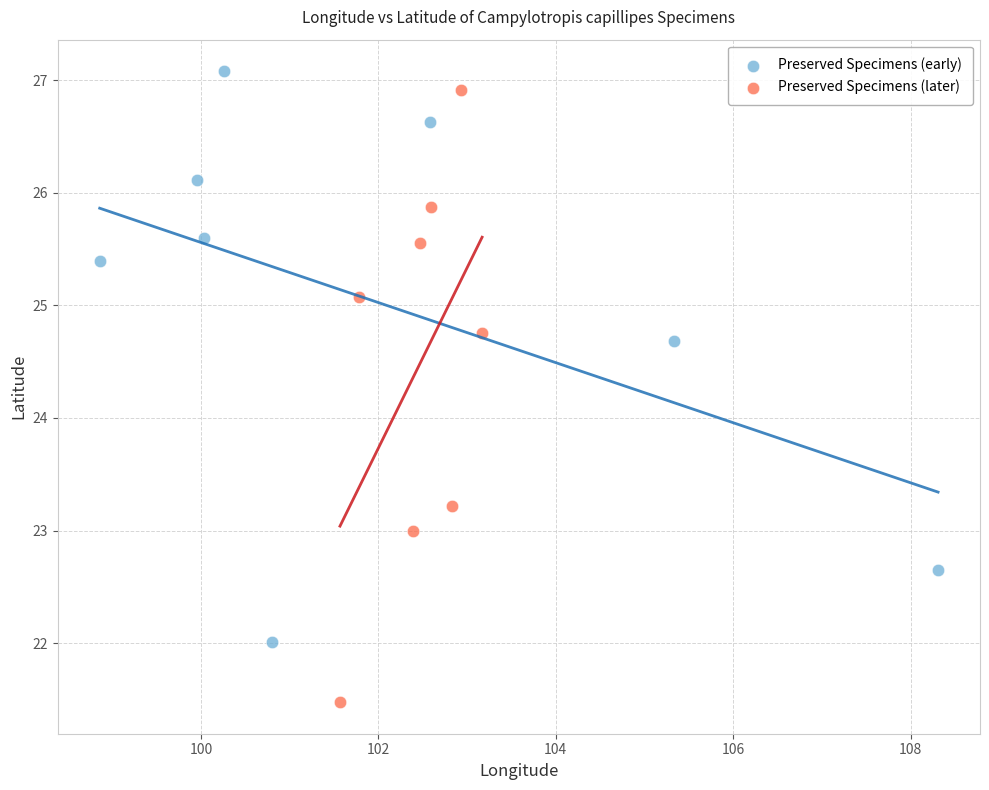

Which series reaches the minimum Y coordinate?

Preserved Specimens (later)